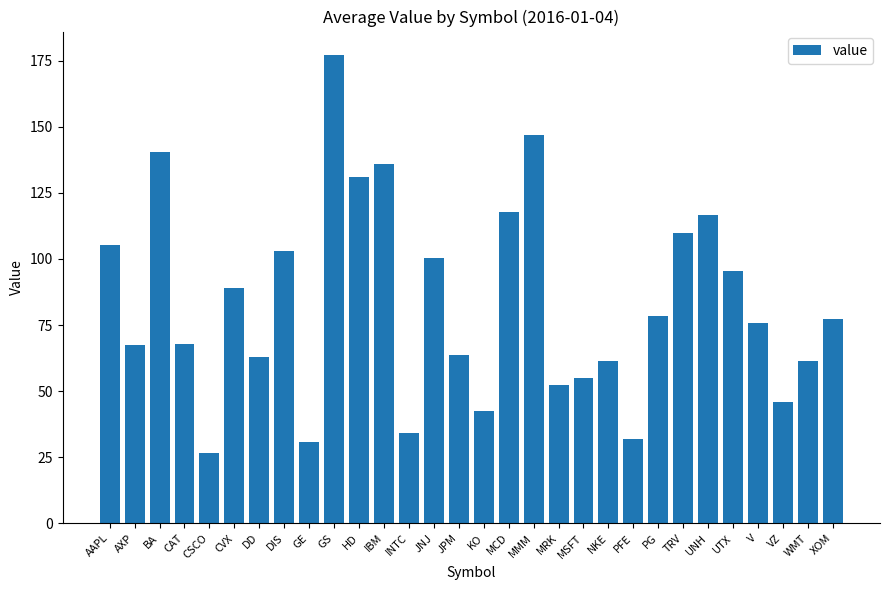

What is the label of the 4th bar from the left?

CAT